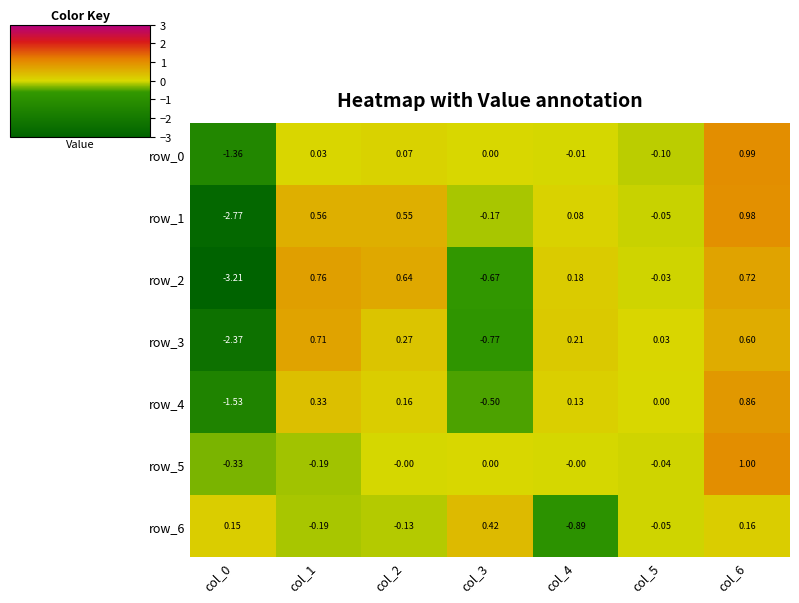

How many values in row_2 are above zero?

4